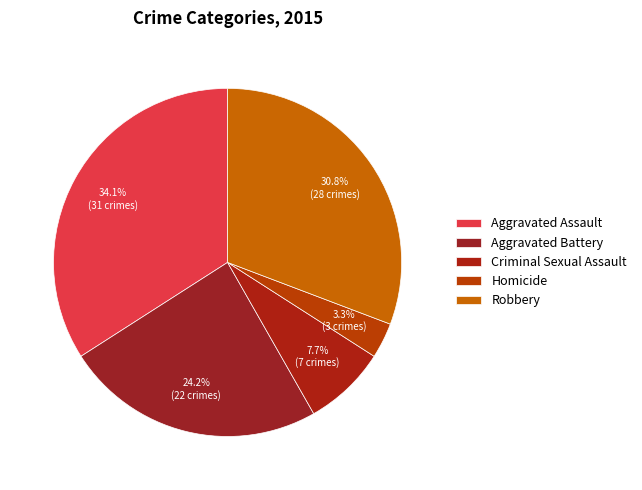

To the nearest percent, what is the combined percentage of Criminal Sexual Assault and Aggravated Battery?

32%